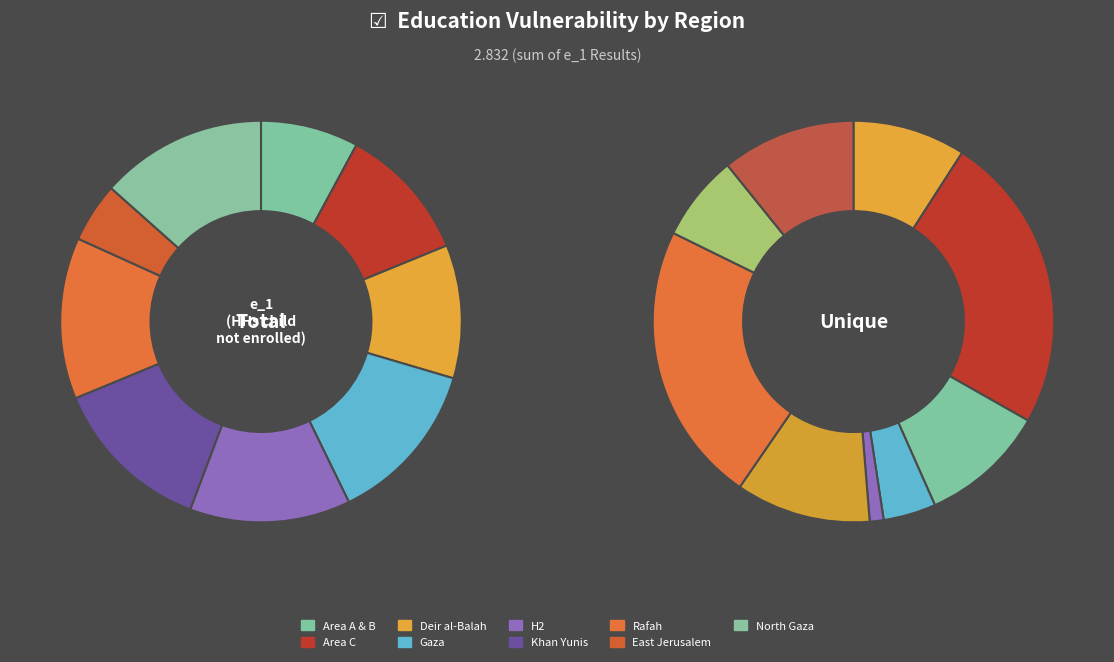

The H2 slice represents 19% of the pie. True or false?

False